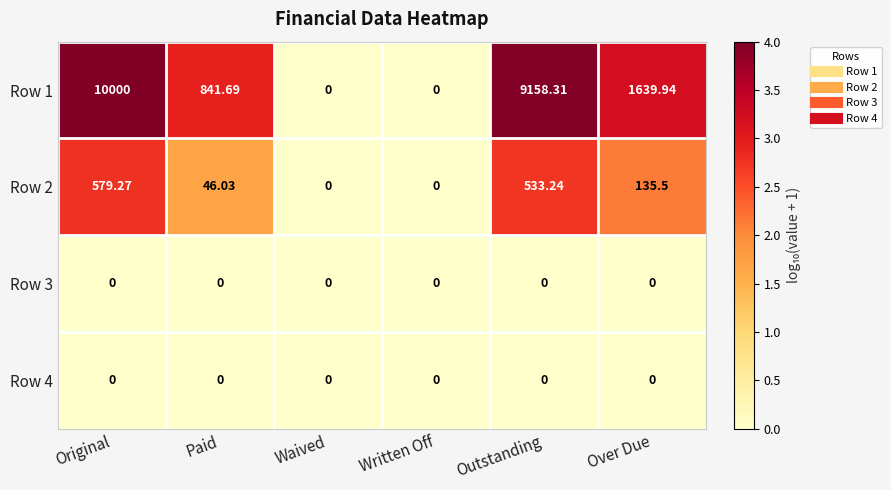

Which category has the highest value across all series?

Original